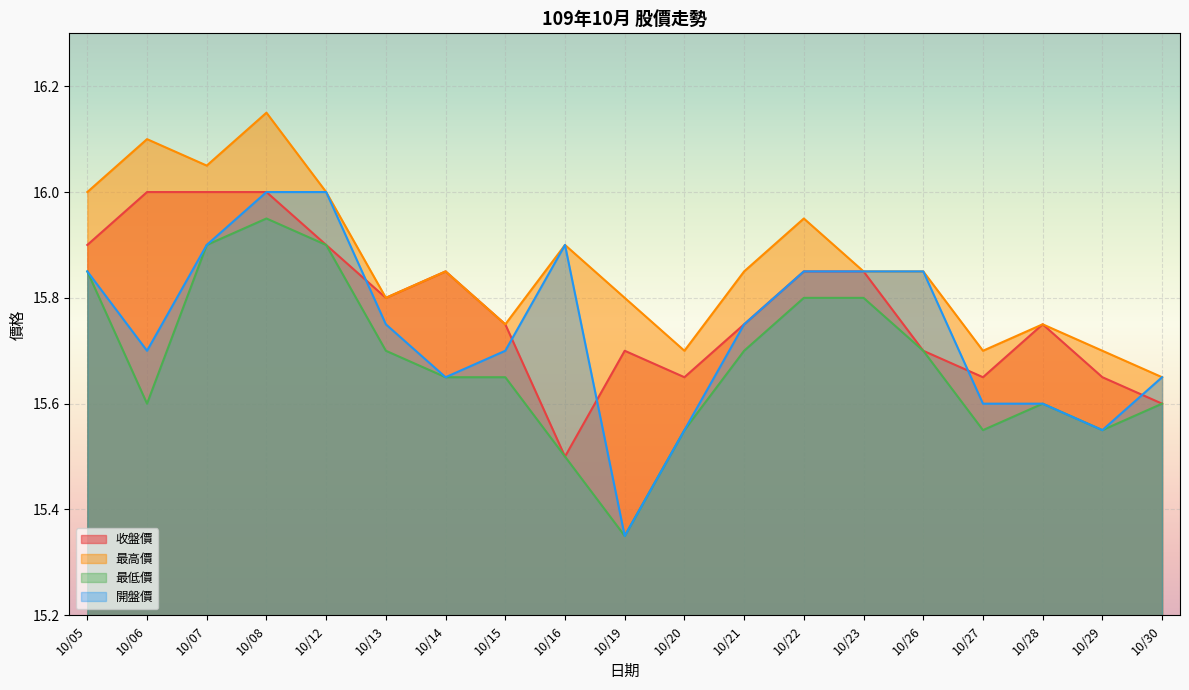

Reading left to right, extract all data points from this chart.

收盤價: 15.9	16.0	16.0	16.0	15.9	15.8	15.8	15.8	15.5	15.7	15.7	15.8	15.8	15.8	15.7	15.7	15.8	15.7	15.6
最高價: 16.0	16.1	16.1	16.1	16.0	15.8	15.8	15.8	15.9	15.8	15.7	15.8	15.9	15.8	15.8	15.7	15.8	15.7	15.7
最低價: 15.8	15.6	15.9	15.9	15.9	15.7	15.7	15.7	15.5	15.3	15.6	15.7	15.8	15.8	15.7	15.6	15.6	15.6	15.6
開盤價: 15.8	15.7	15.9	16.0	16.0	15.8	15.7	15.7	15.9	15.3	15.6	15.8	15.8	15.8	15.8	15.6	15.6	15.6	15.7